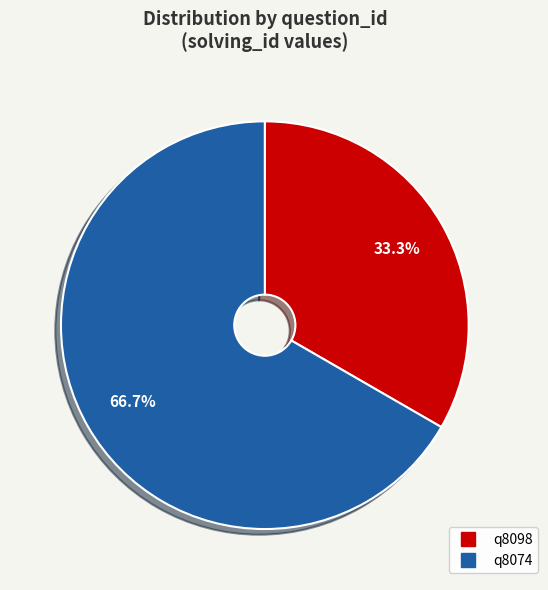

Which slice represents more than half of the pie?

q8074